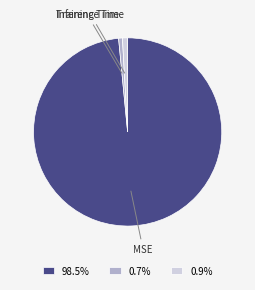

Do MSE and Inference Time together represent more than half of the pie?

Yes